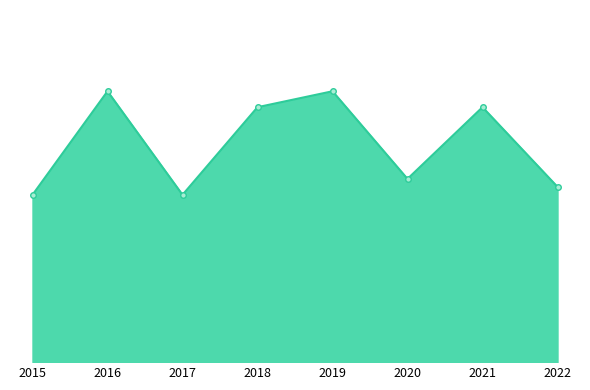

True or false: the data shows 32 at 2018.

True